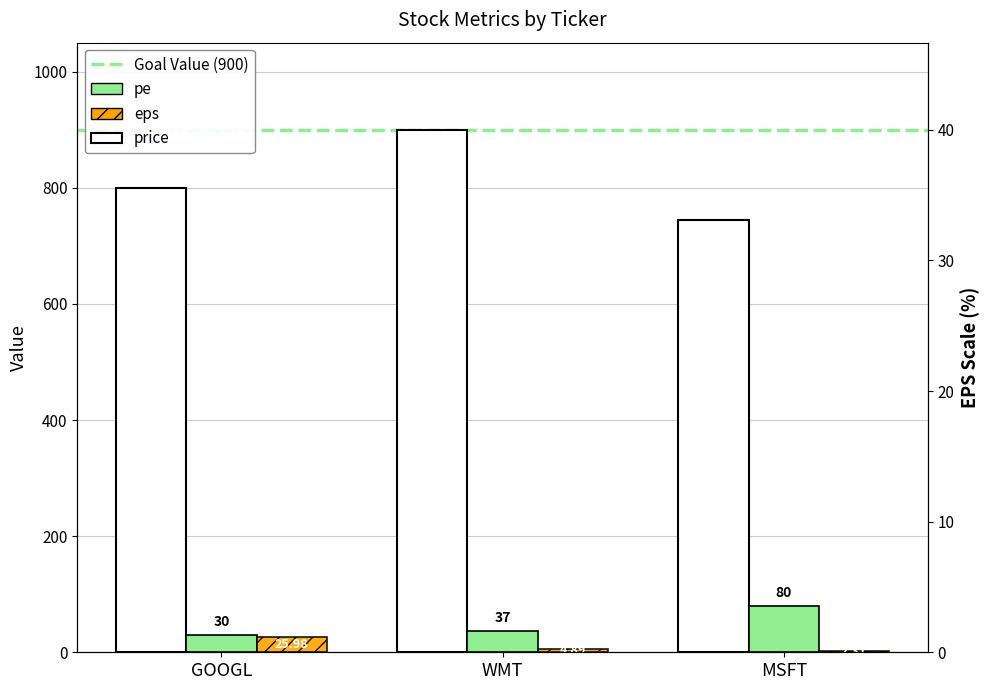

Reading left to right, transcribe all the data shown in this chart.

price: 800.0	900.0	745.0
pe: 30.0	37.0	80.0
eps: 26.0	4.9	2.3